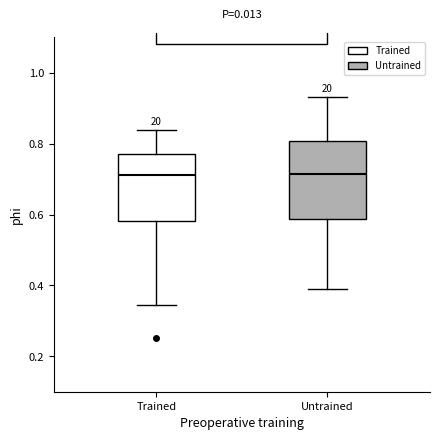

Reading left to right, transcribe this box plot: for each box, give where its median line is, the range the box spans, and where its two whiskers end, as read against the y-axis. The values are not printed on the chart, so give them approximately, as read against the axis.

Trained: median 0.72, box 0.58 to 0.78, whiskers 0.34 to 0.84
Untrained: median 0.72, box 0.58 to 0.80, whiskers 0.40 to 0.94